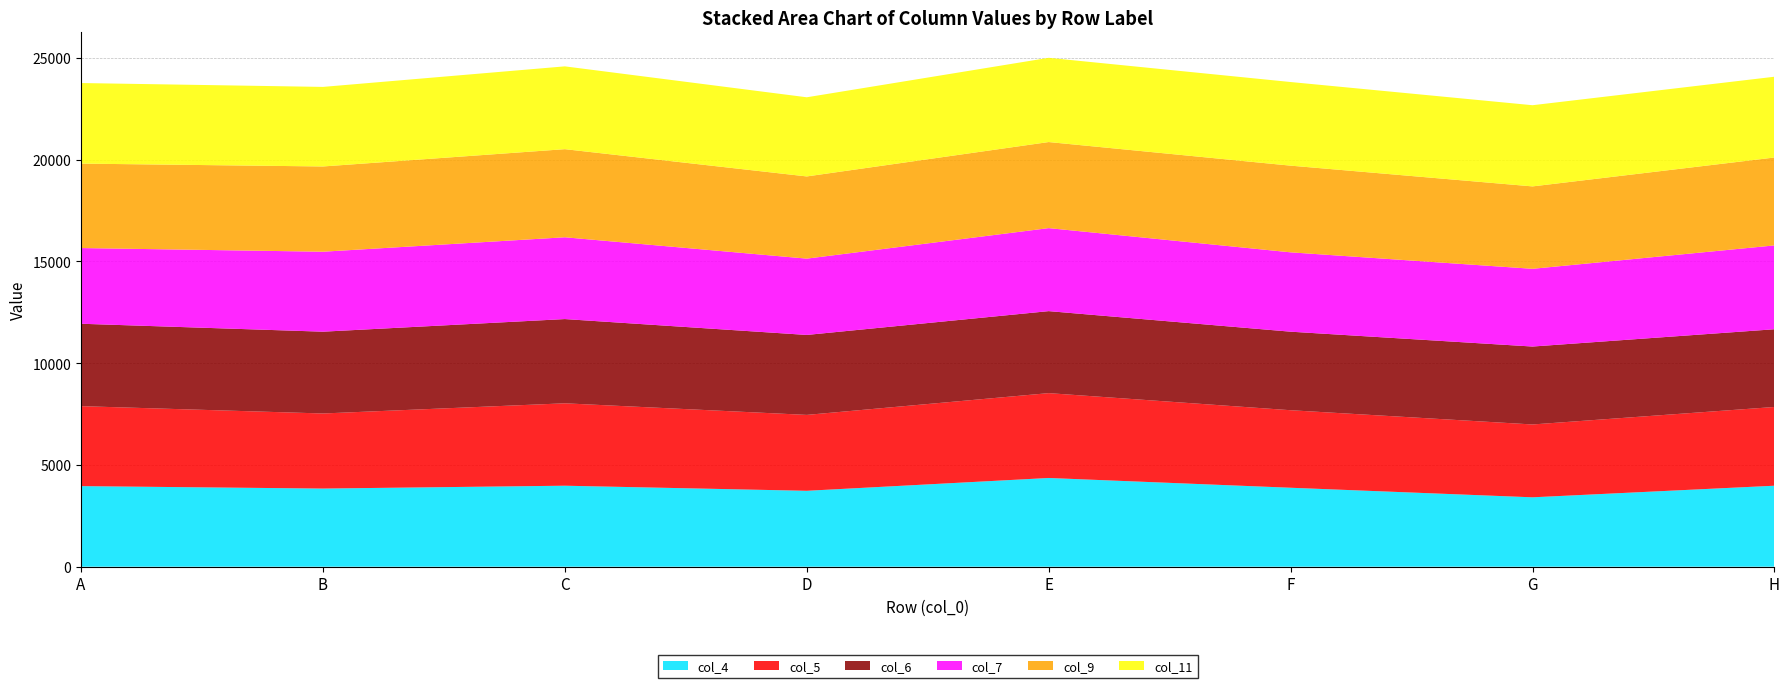

What is the highest value of the col_4 series?

4360.0